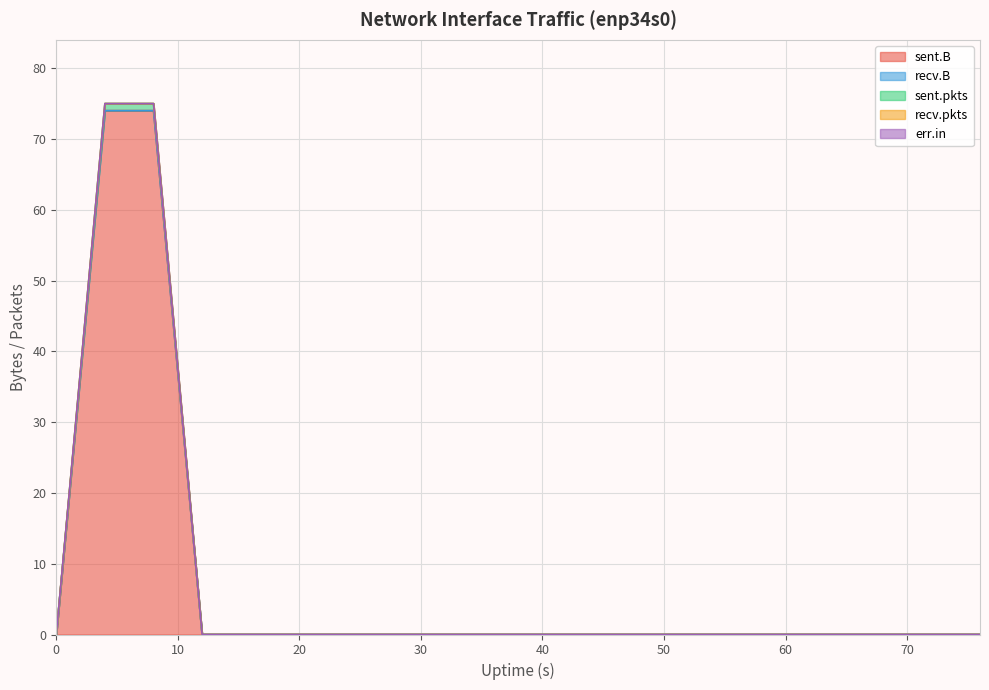

Which series has the largest range (max minus min)?

sent.B